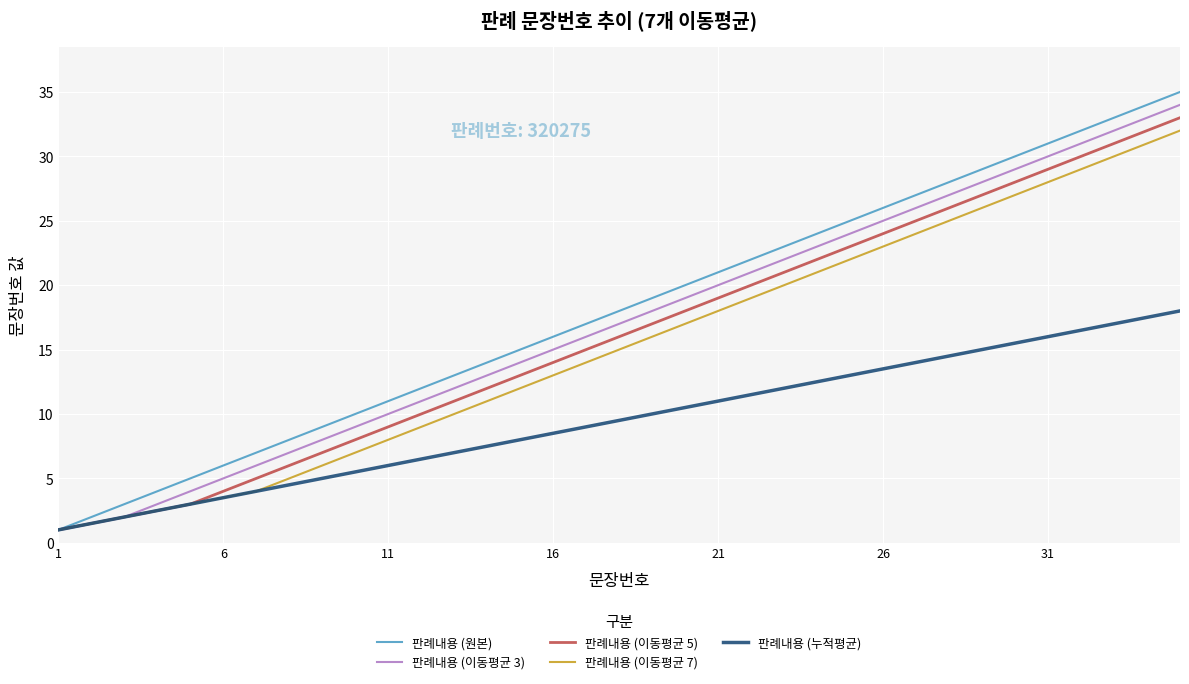

What is the greatest value displayed?

35.0